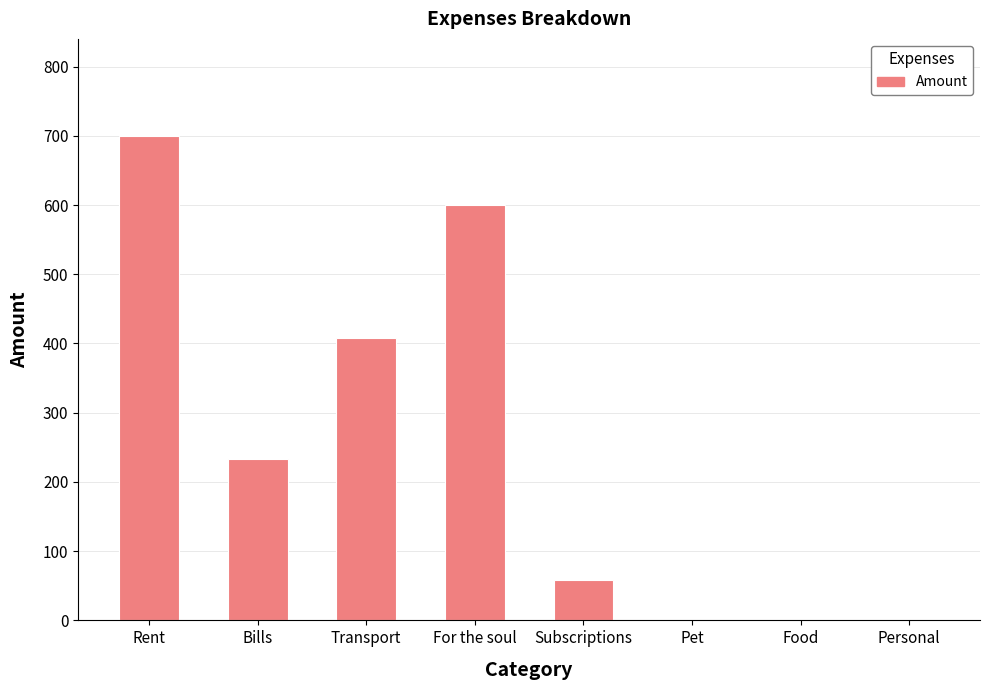

Count the number of data series in this chart.

1